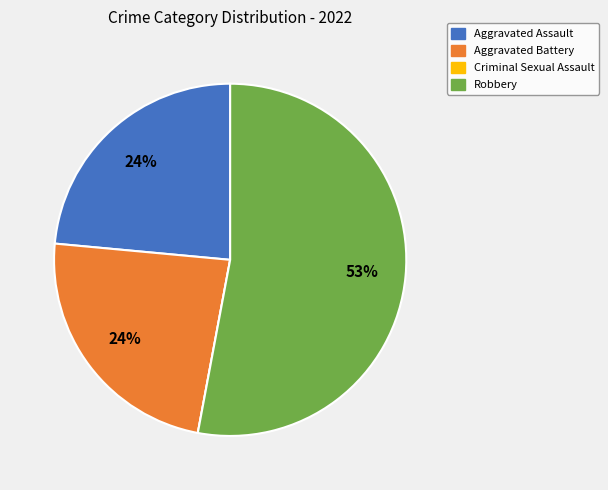

Which category has the biggest portion of the pie?

Robbery